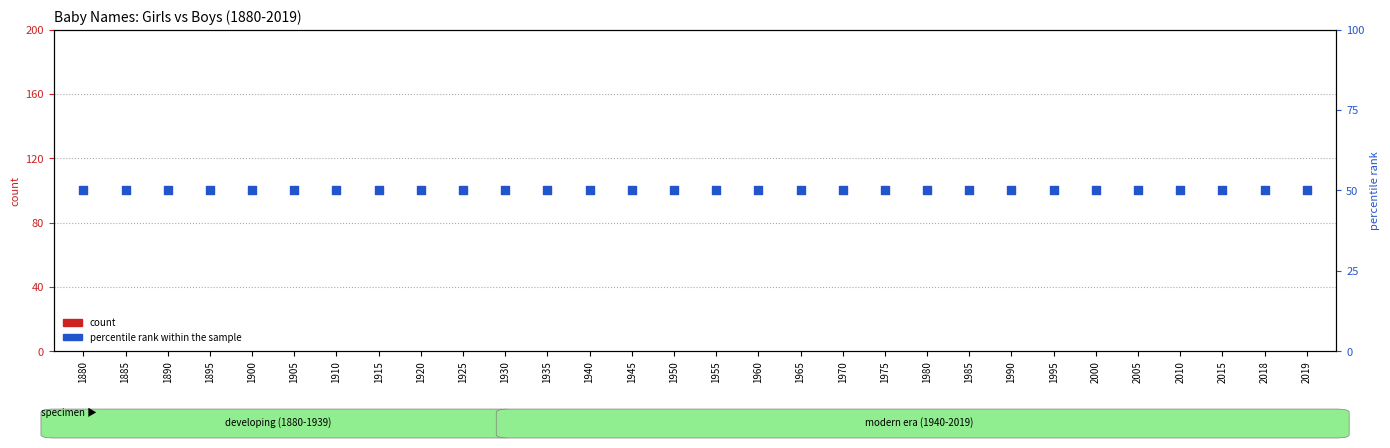

Which series has the widest spread of Y values?

count